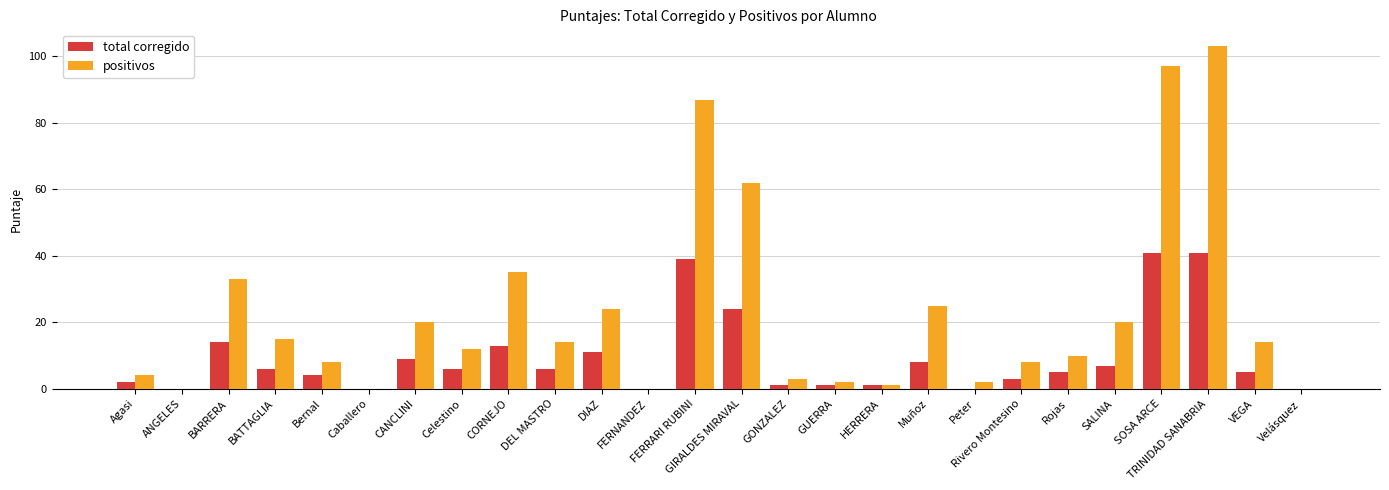

Reading left to right, transcribe all the data shown in this chart.

total corregido: 2	0	14	6	4	0	9	6	13	6	11	0	39	24	1	1	1	8	0	3	5	7	41	41	5	0
positivos: 4	0	33	15	8	0	20	12	35	14	24	0	87	62	3	2	1	25	2	8	10	20	97	103	14	0